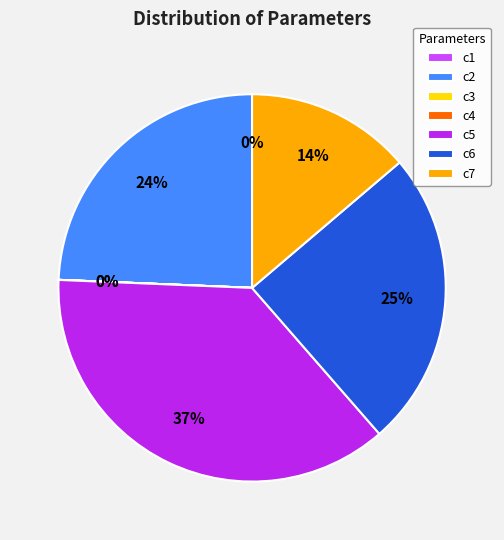

Which category has the biggest portion of the pie?

c5